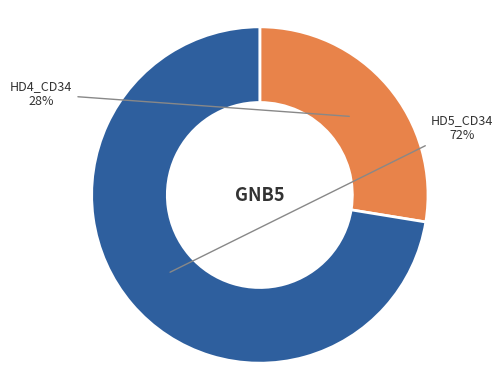

How many segments does this pie chart have?

2